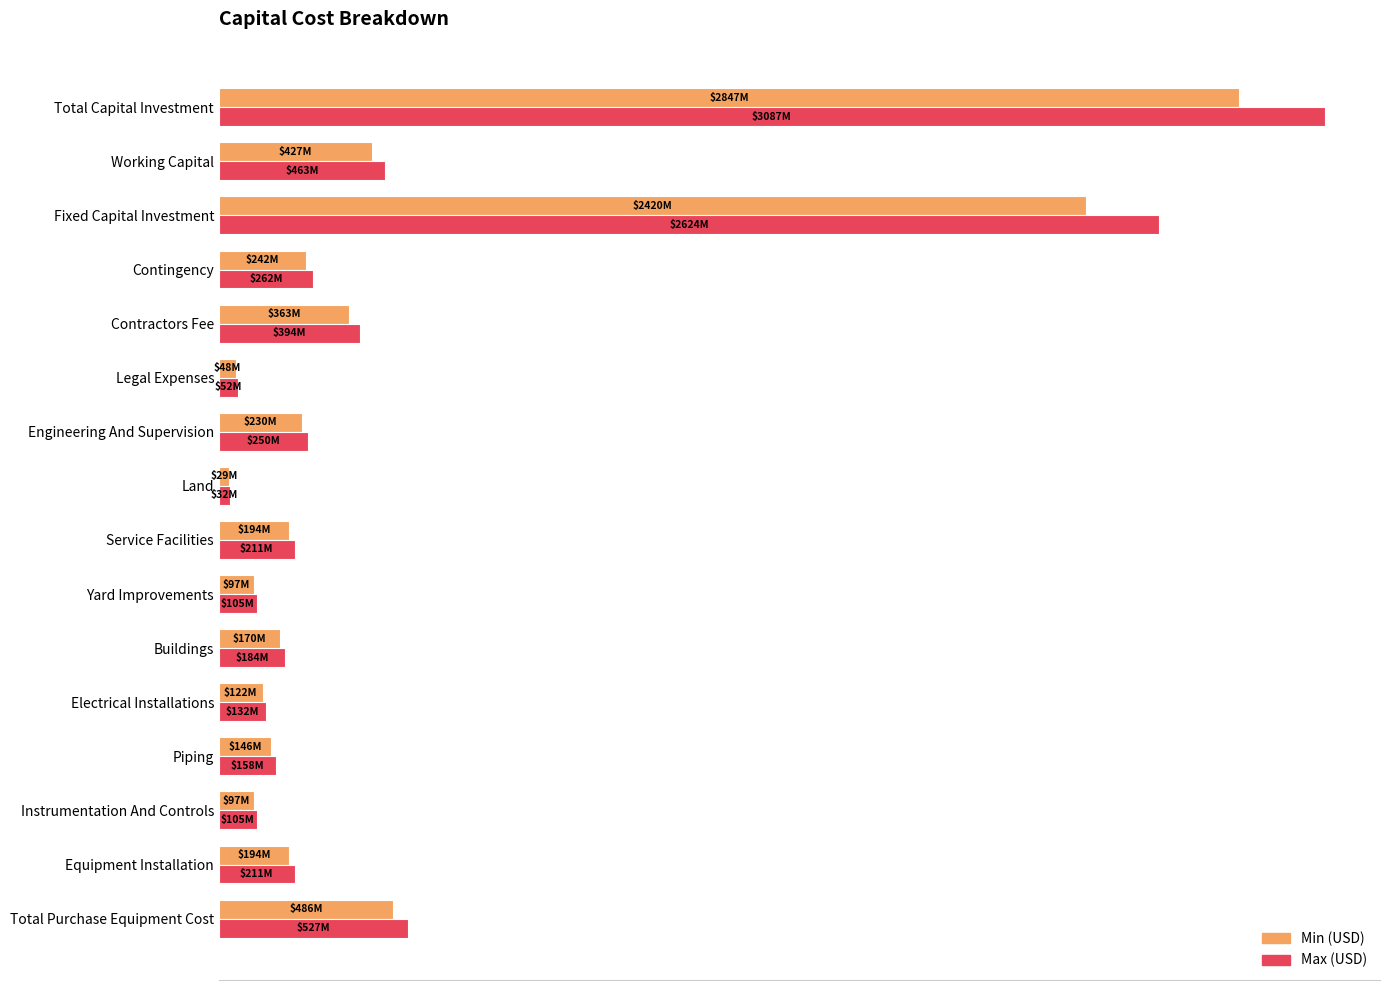

What are all the series names shown in the legend?

Min (USD), Max (USD)